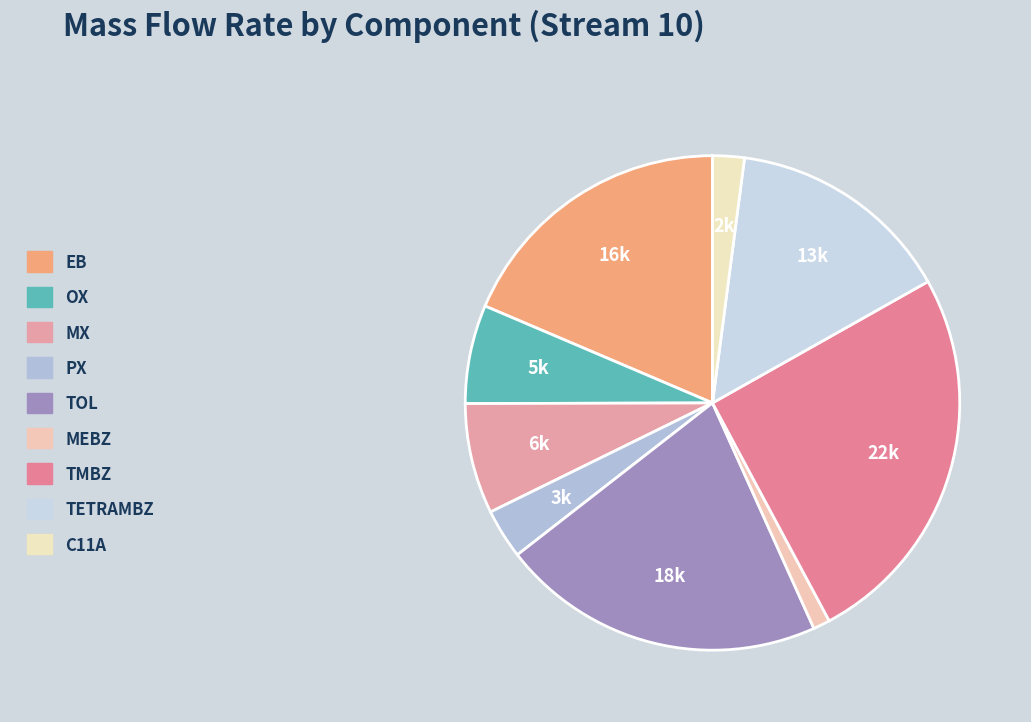

Combined, do TOL and TMBZ account for over 50%?

No